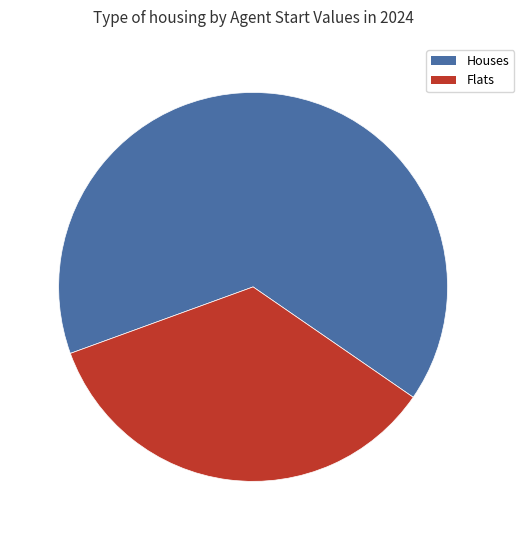

Does any single category account for the majority?

Yes